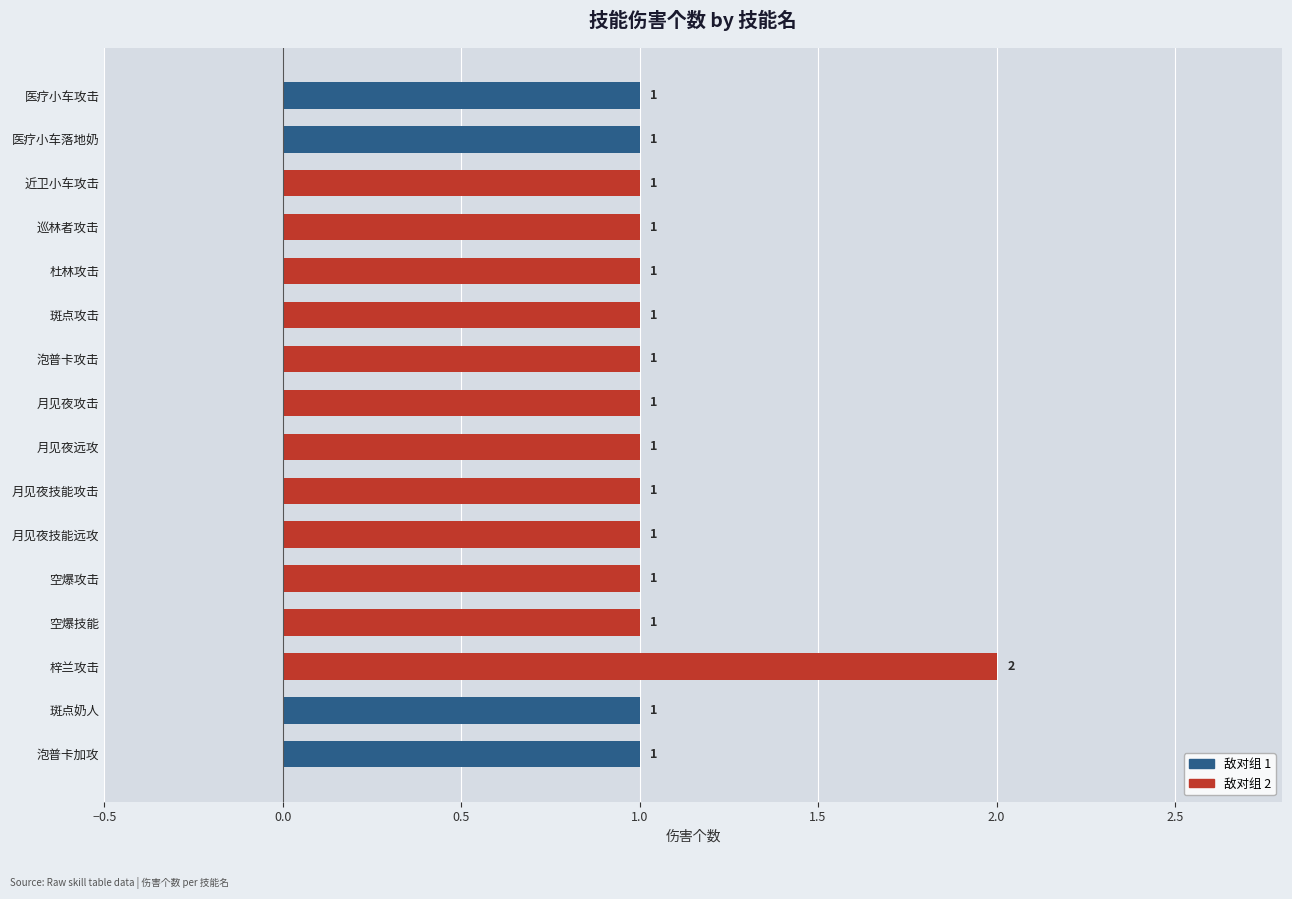

The chart shows a value of 1 at 空爆攻击. True or false?

True